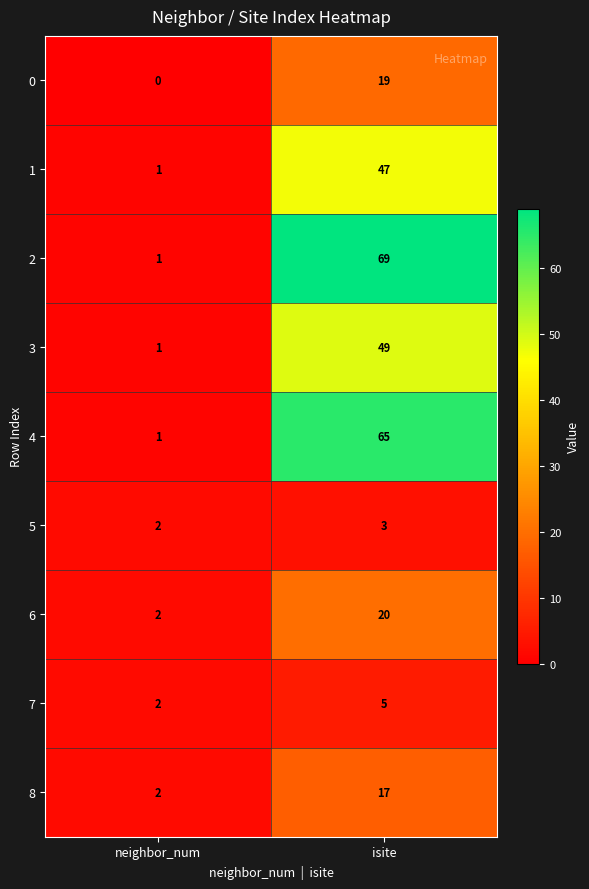

Rank the series at isite from highest to lowest value.

2, 4, 3, 1, 6, 0, 8, 7, 5